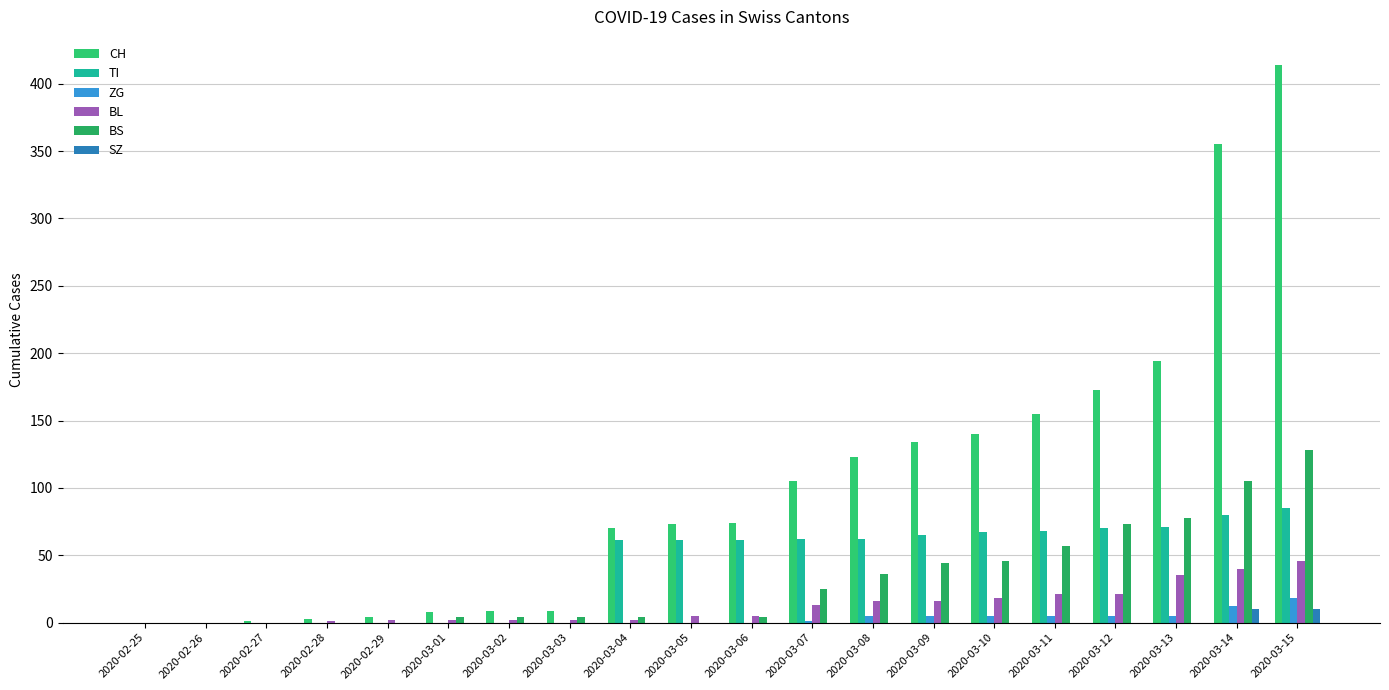

Count the number of categories in the chart.

20